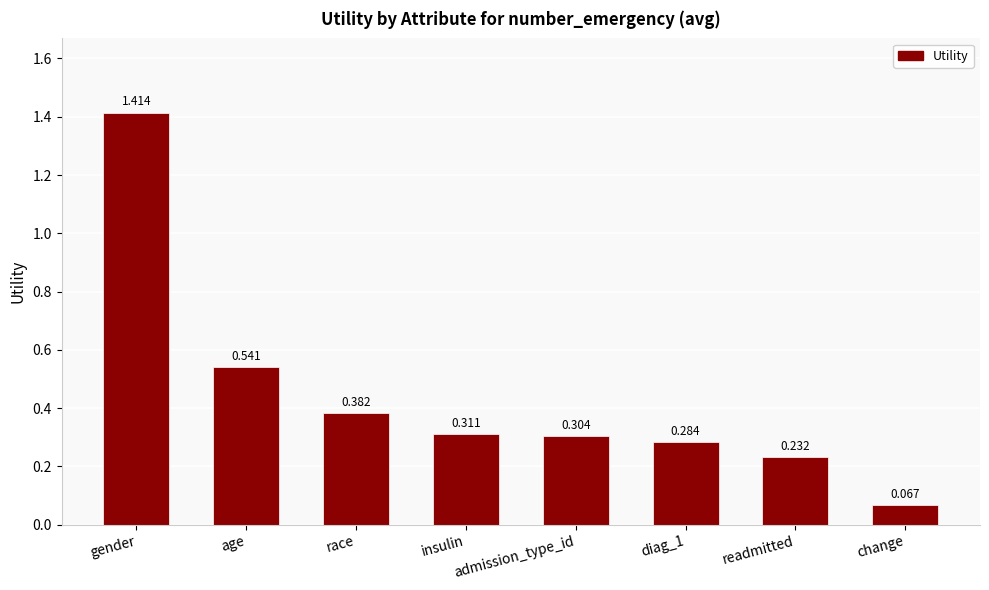

What is the label of the 7th bar from the left?

readmitted